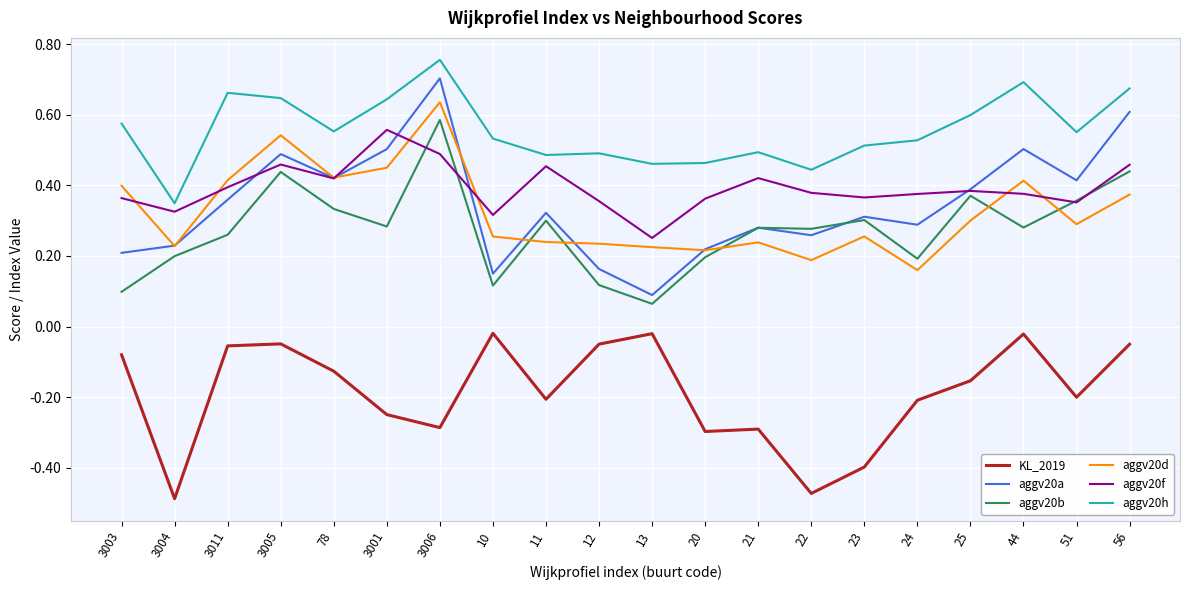

How many lines are shown in the chart?

6